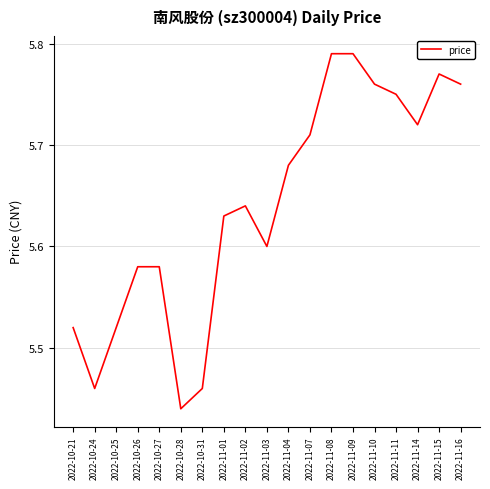

How many lines are shown in the chart?

1